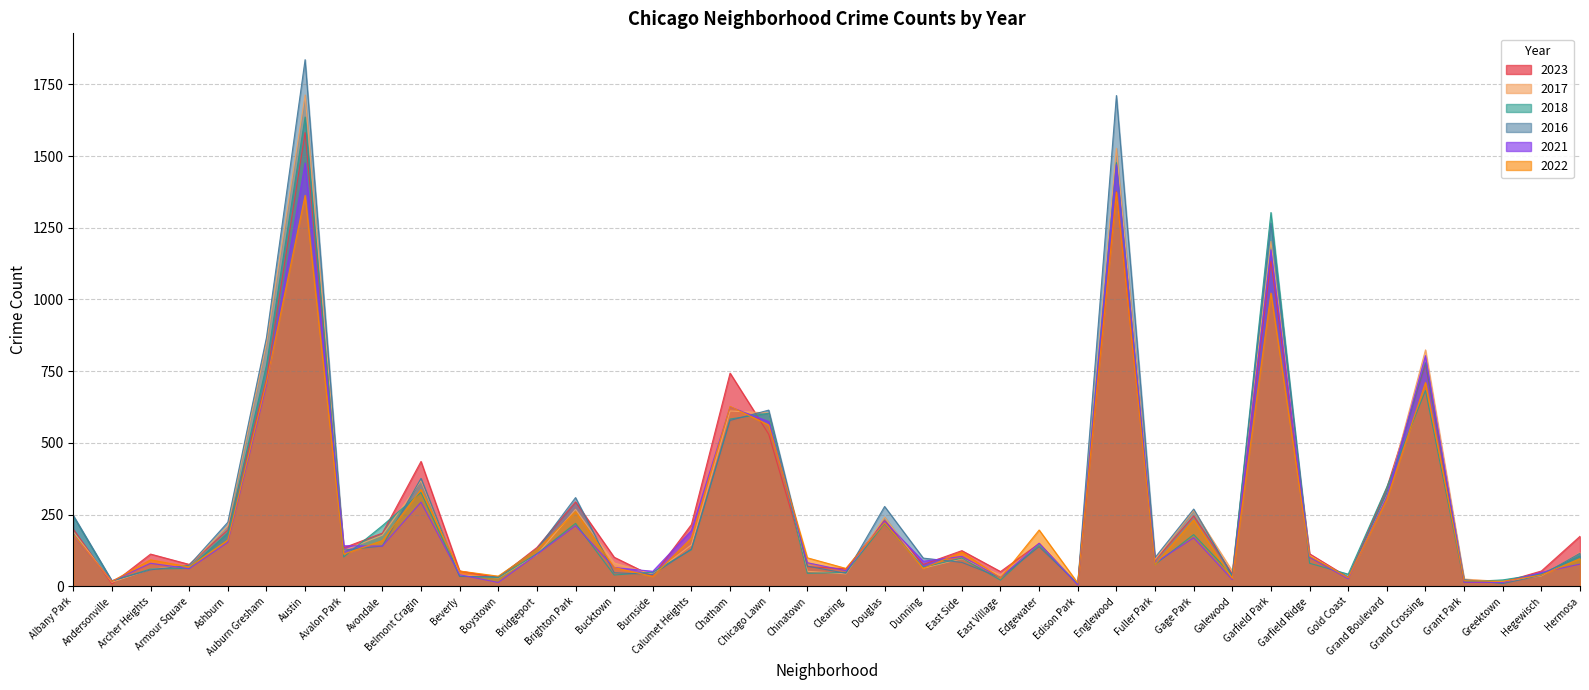

What is the difference between the maximum and minimum values in the 2018 series?

1629